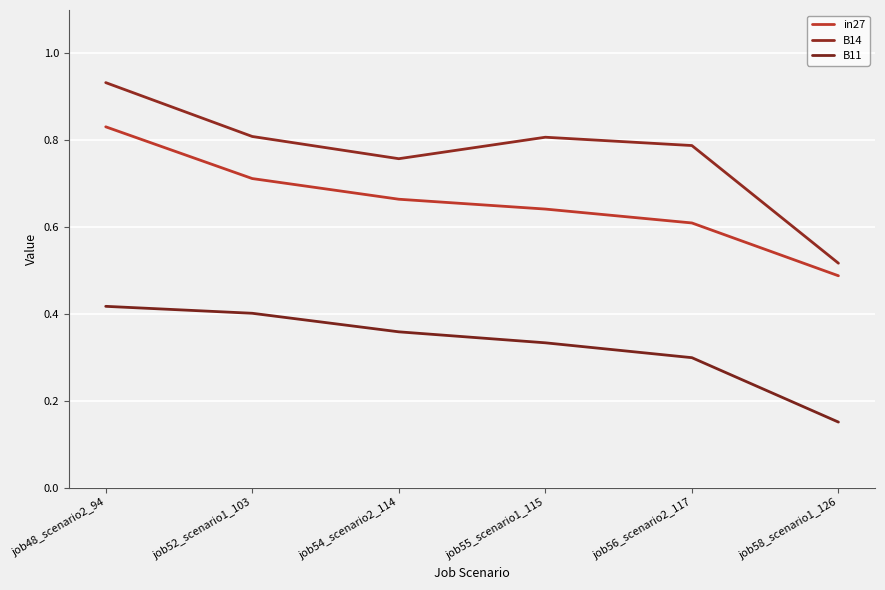

What are all the series names shown in the legend?

in27, B14, B11